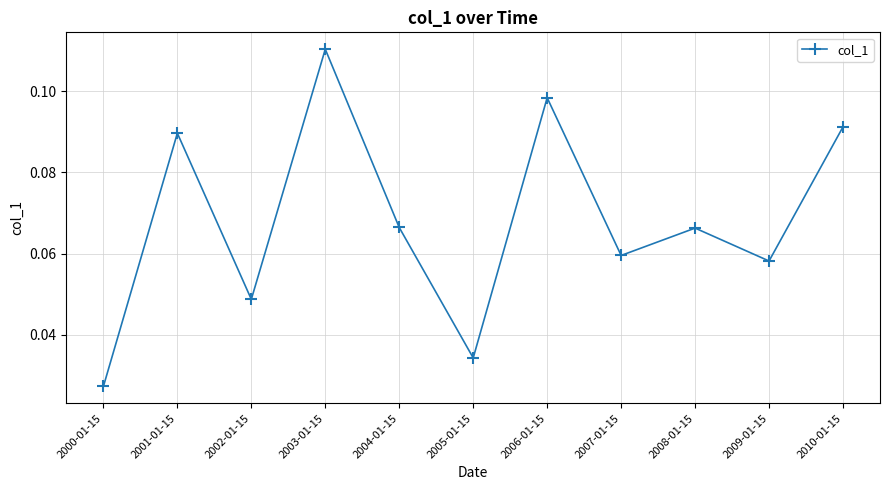

True or false: the data has more than 0 interior local peaks.

True